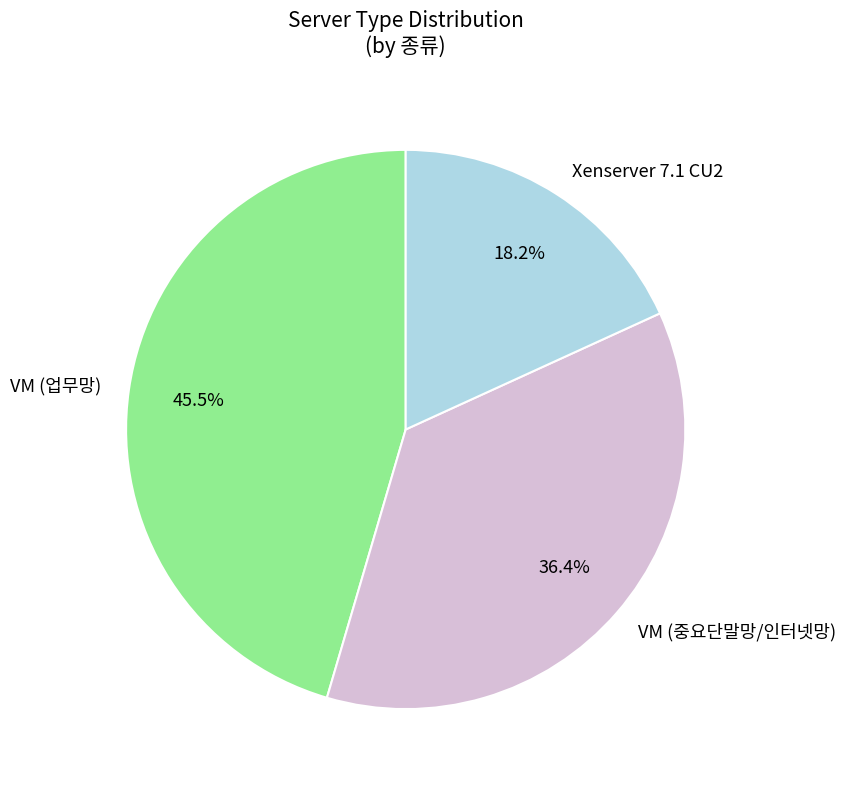

Which slice is the largest?

VM (업무망)